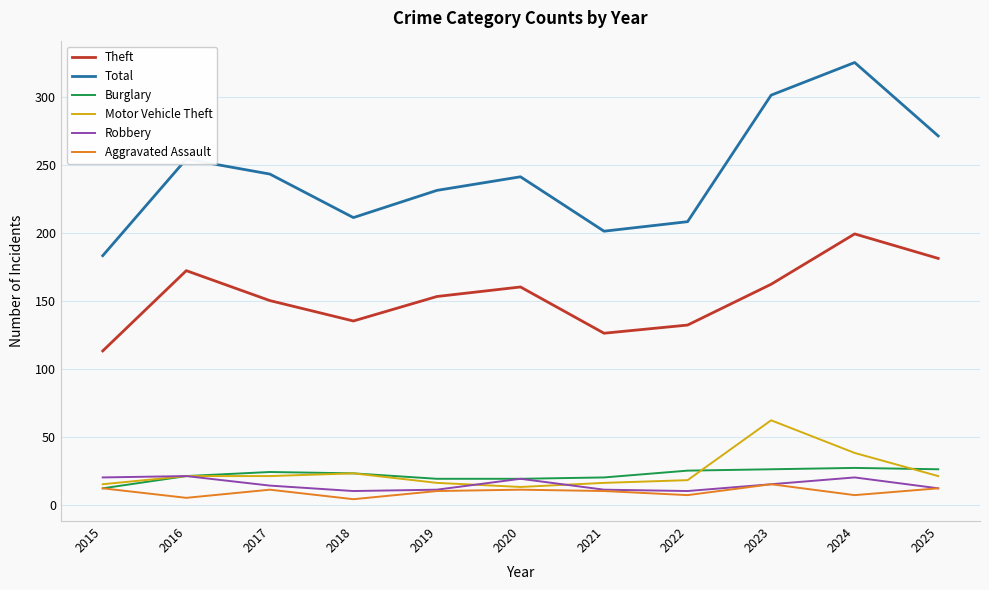

What is the difference between the highest and lowest values at 2025?

259